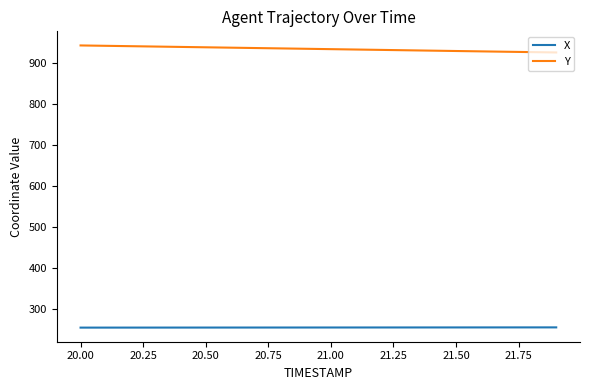

True or false: Y and X intersect in this chart.

False